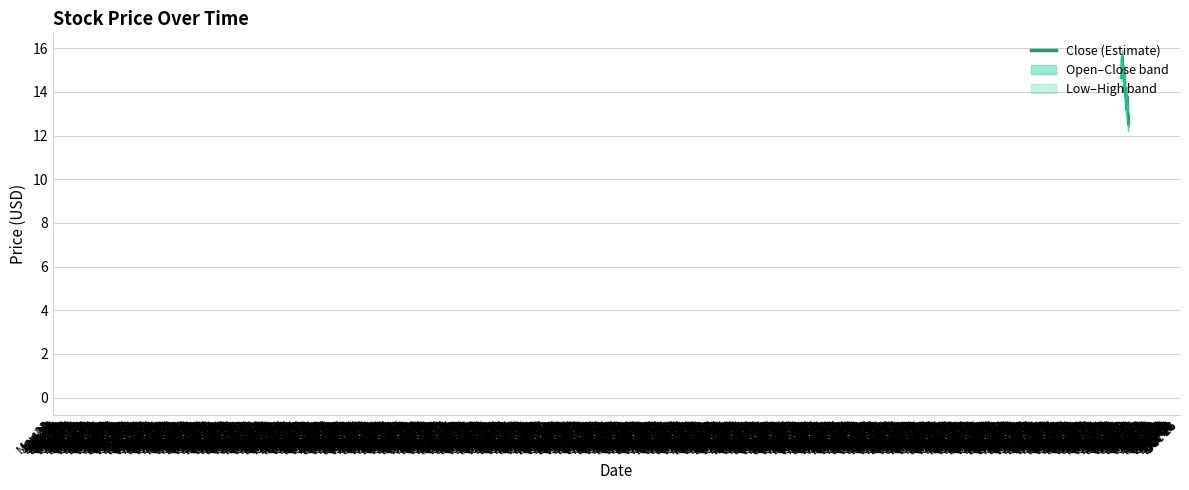

True or false: High and Close (Estimate) cross at least once.

False